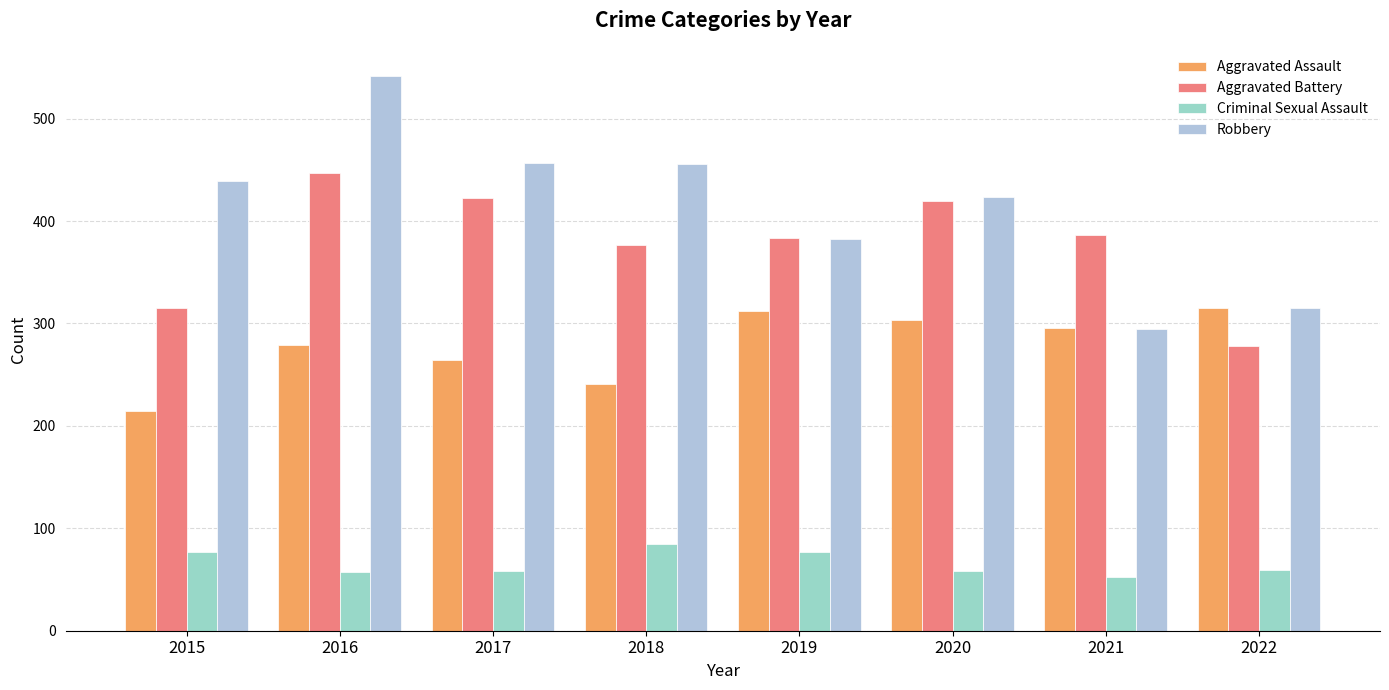

What is the value of the Aggravated Battery bar at the 8th from the left?

278